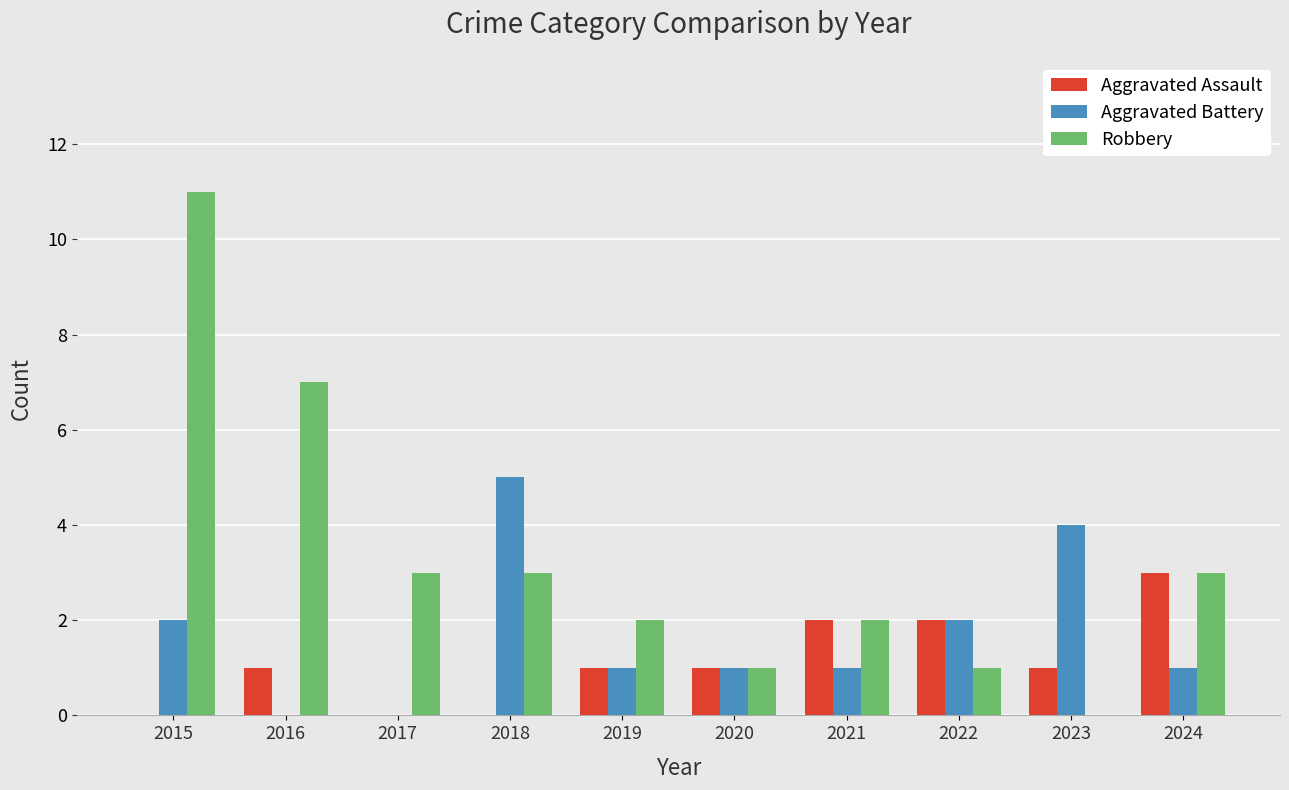

Which series has the largest range (max minus min)?

Robbery